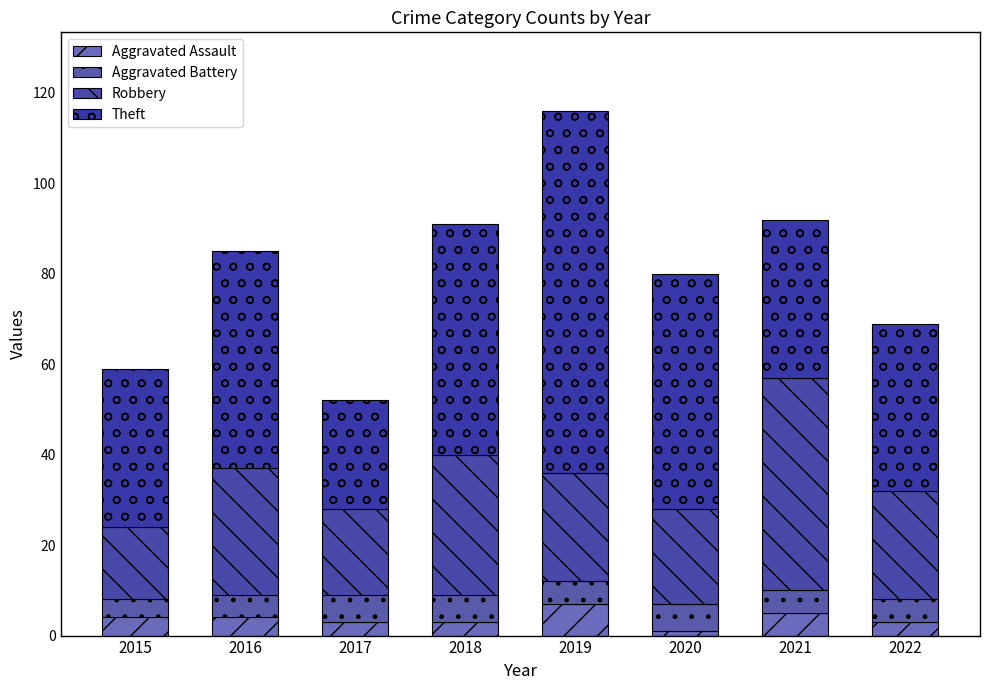

How many series are shown in this chart?

4